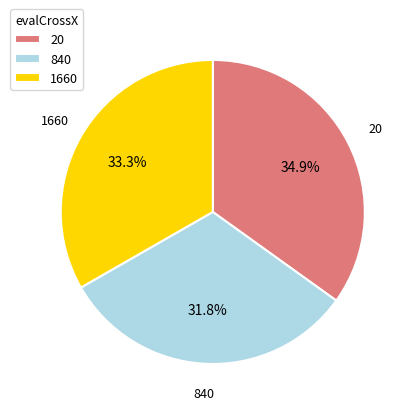

Is the sum of 840 and 1660 greater than half?

Yes